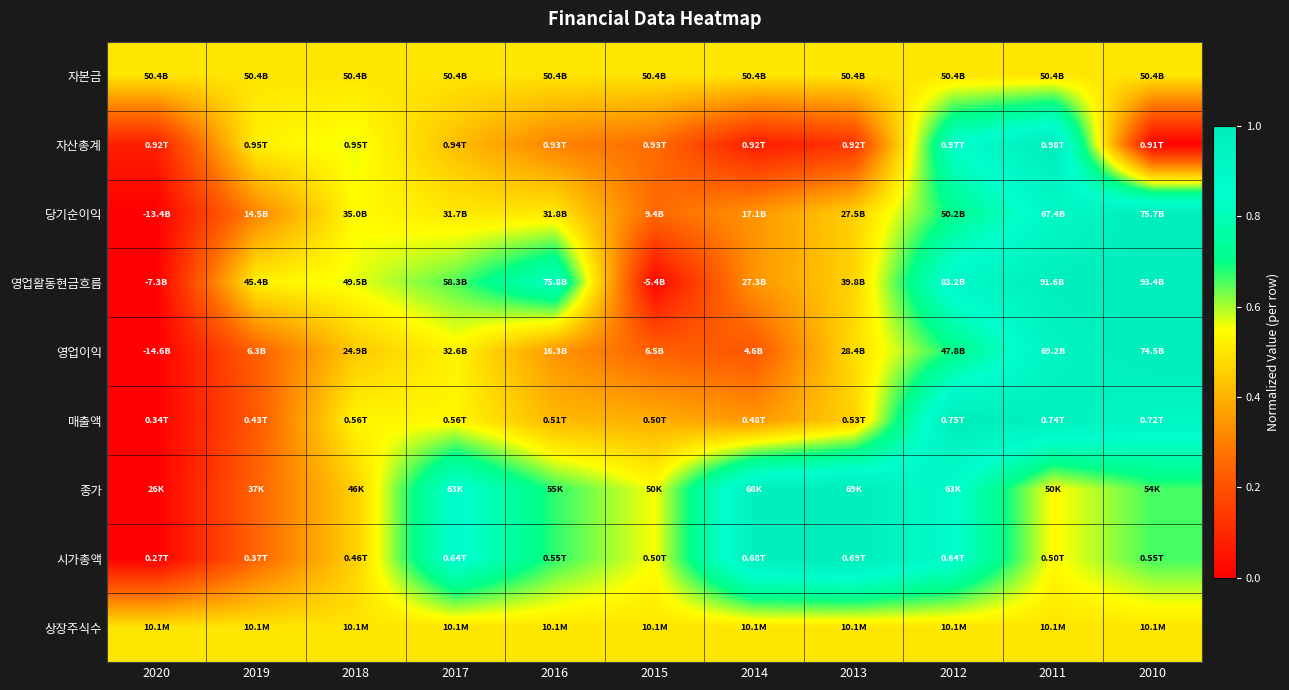

What is the difference between the highest and lowest values at 2017?

0.4